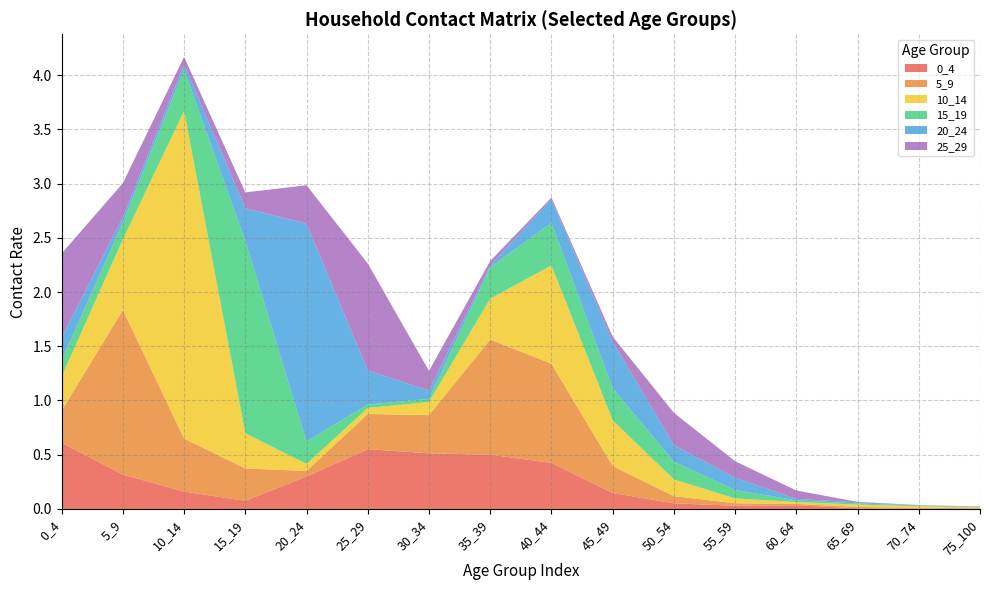

Reading left to right, list all the values displayed in this chart.

0_4: 0.6	0.3	0.2	0.1	0.3	0.6	0.5	0.5	0.4	0.1	0.1	0.0	0.0	0.0	0.0	0.0
5_9: 0.3	1.5	0.5	0.3	0.1	0.3	0.4	1.1	0.9	0.2	0.1	0.0	0.0	0.0	0.0	0.0
10_14: 0.3	0.7	3.0	0.3	0.1	0.1	0.1	0.4	0.9	0.4	0.2	0.0	0.0	0.0	0.0	0.0
15_19: 0.1	0.2	0.4	1.8	0.2	0.0	0.0	0.3	0.4	0.3	0.2	0.1	0.0	0.0	0.0	0.0
20_24: 0.2	0.1	0.0	0.3	2.0	0.3	0.1	0.0	0.2	0.4	0.2	0.1	0.0	0.0	0.0	0.0
25_29: 0.8	0.3	0.1	0.1	0.4	1.0	0.2	0.0	0.0	0.0	0.3	0.2	0.1	0.0	0.0	0.0